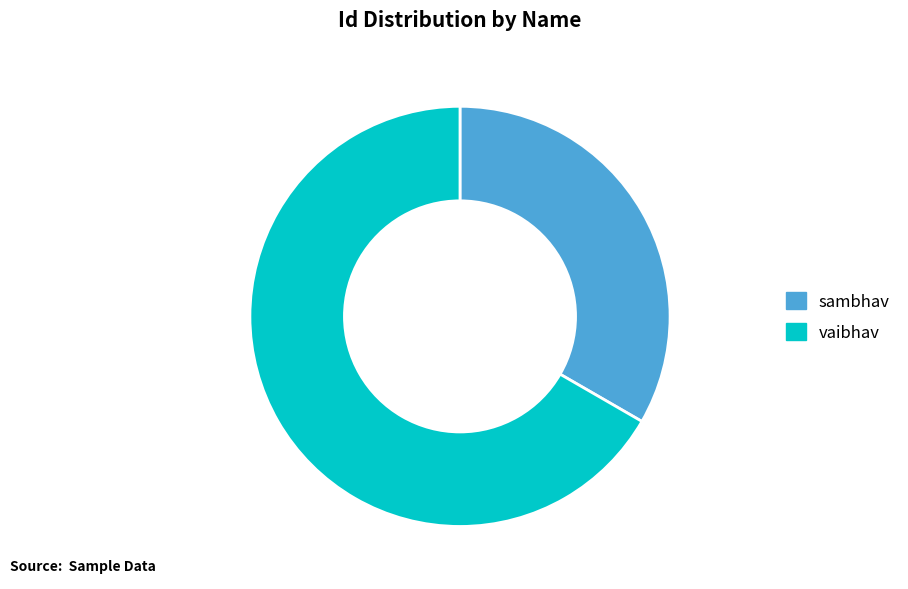

Rank the categories by value from highest to lowest.

vaibhav, sambhav